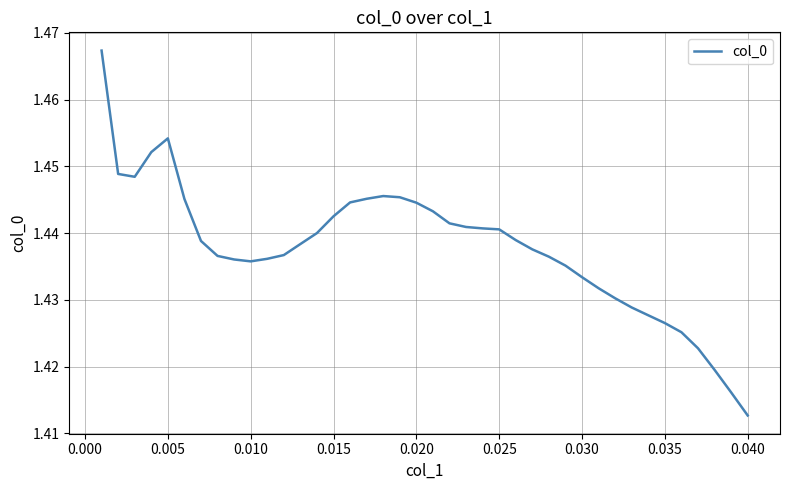

Which category has the lowest value across all series?

0.040